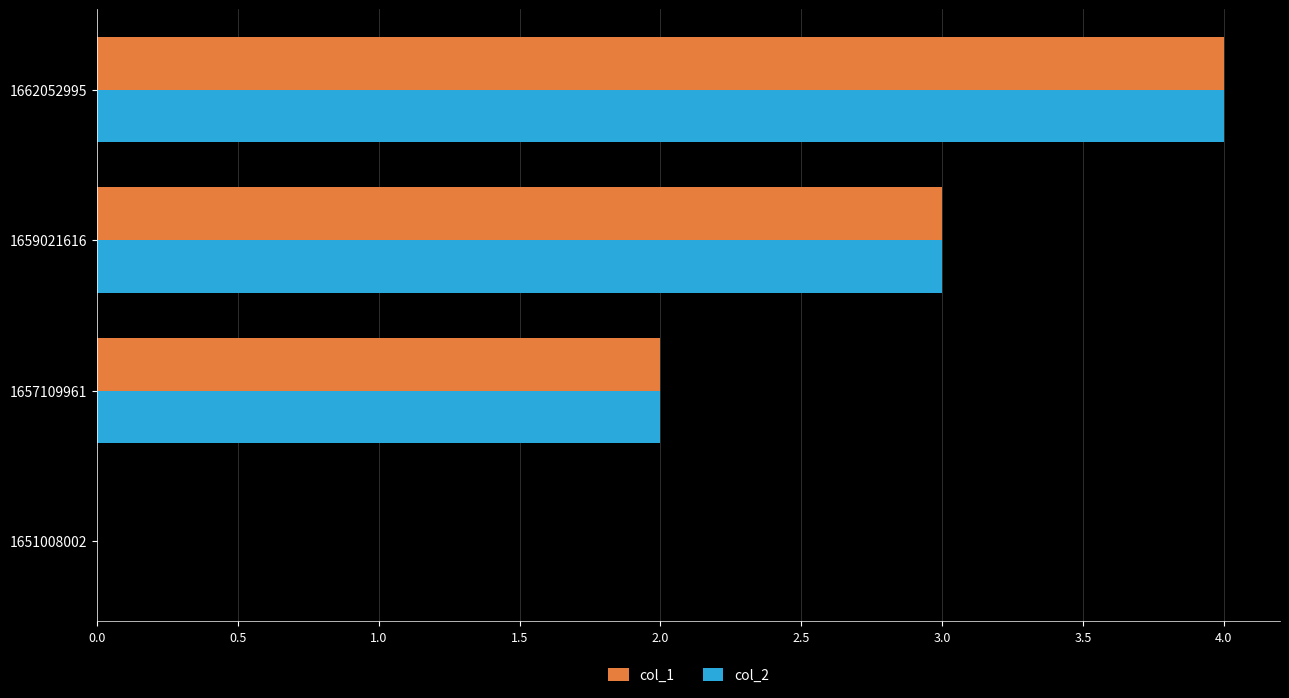

What is the sum of all col_1 values?

9